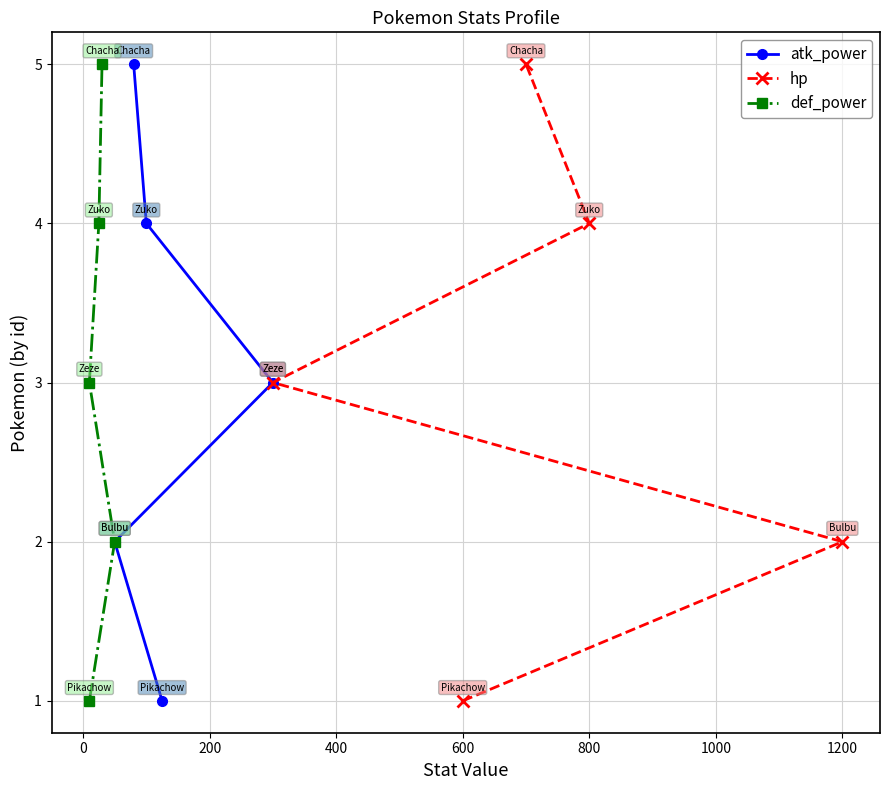

What are all the series names shown in the legend?

atk_power, hp, def_power